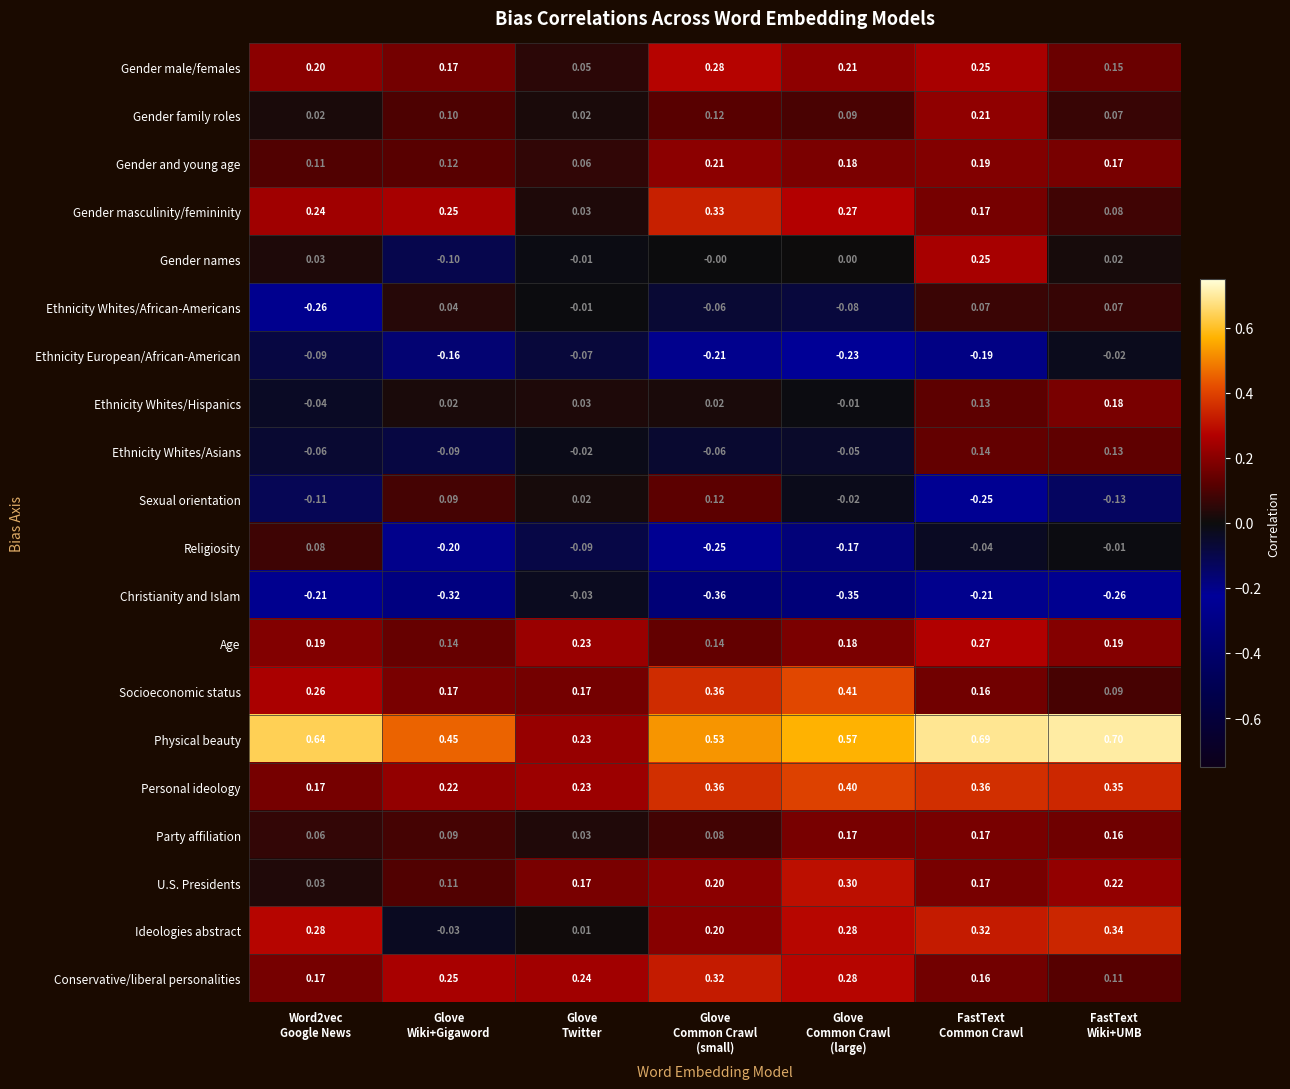

Which series has the widest spread of values?

Physical beauty